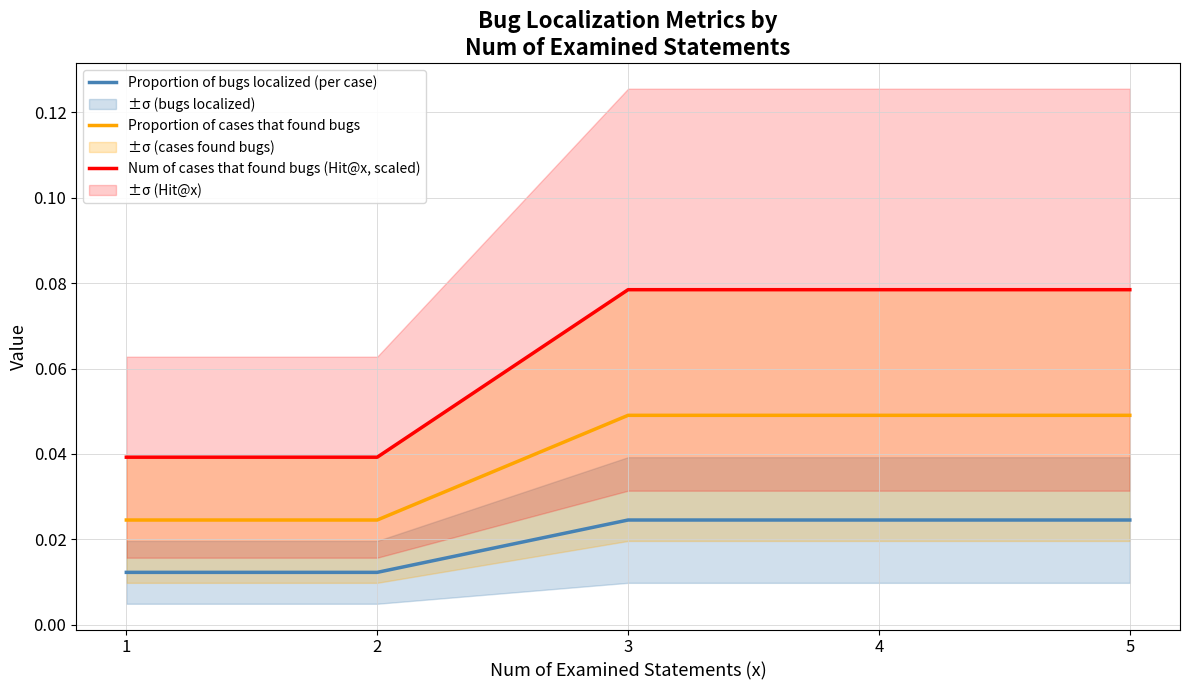

The value of Proportion of cases that found bugs at 3 is 0.0. True or false?

True